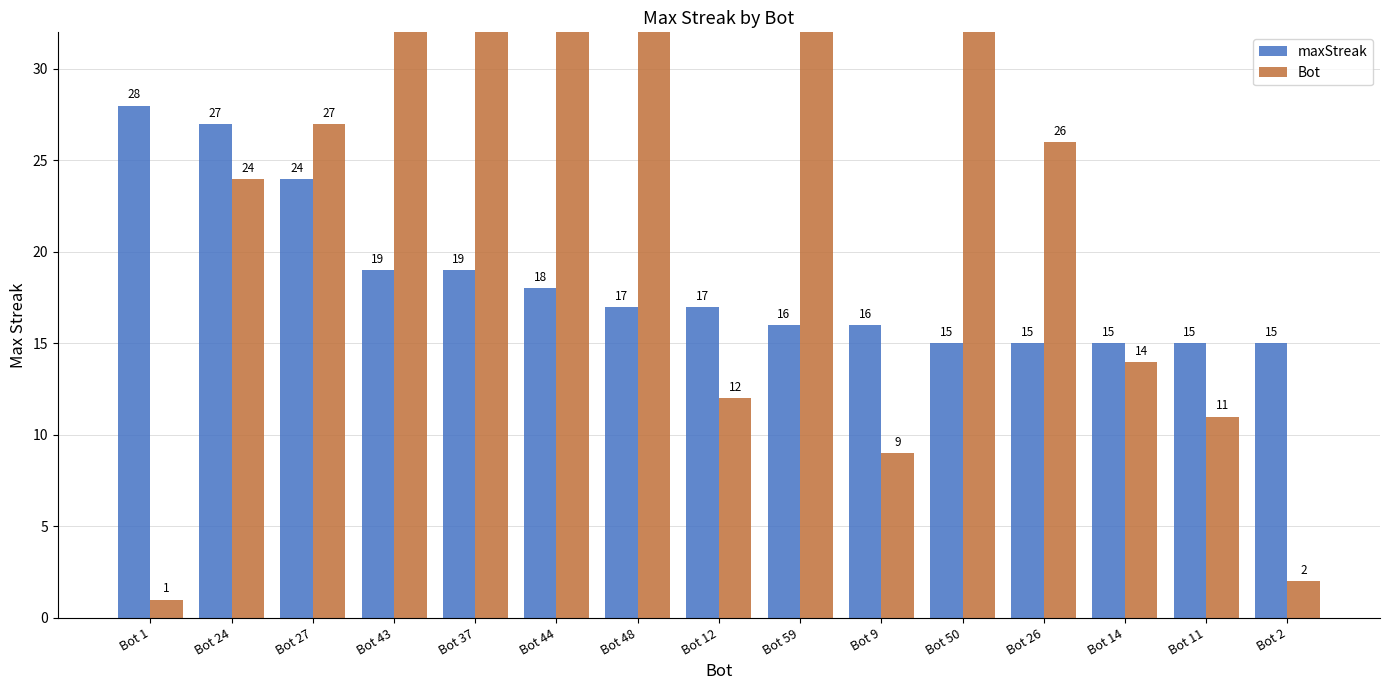

Between Bot 26 and Bot 50, which is larger?

Bot 26